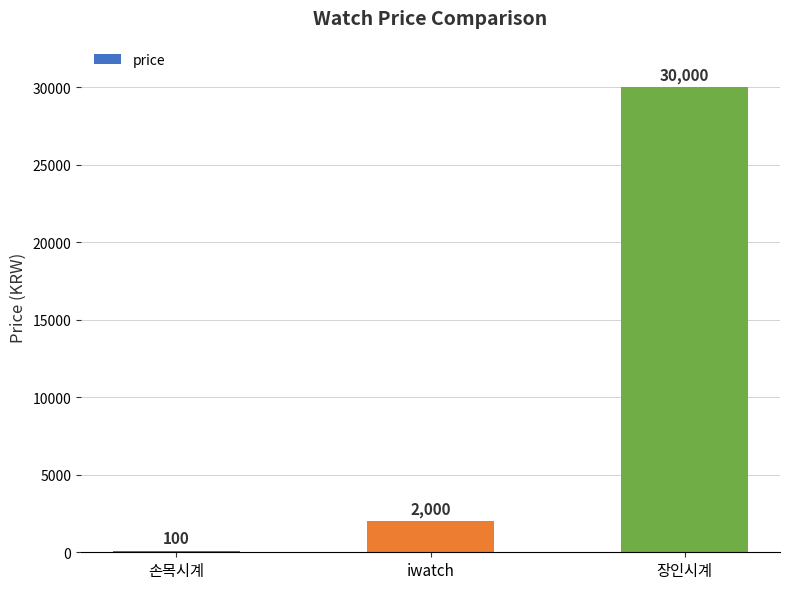

The value at 장인시계 is 53407. True or false?

False